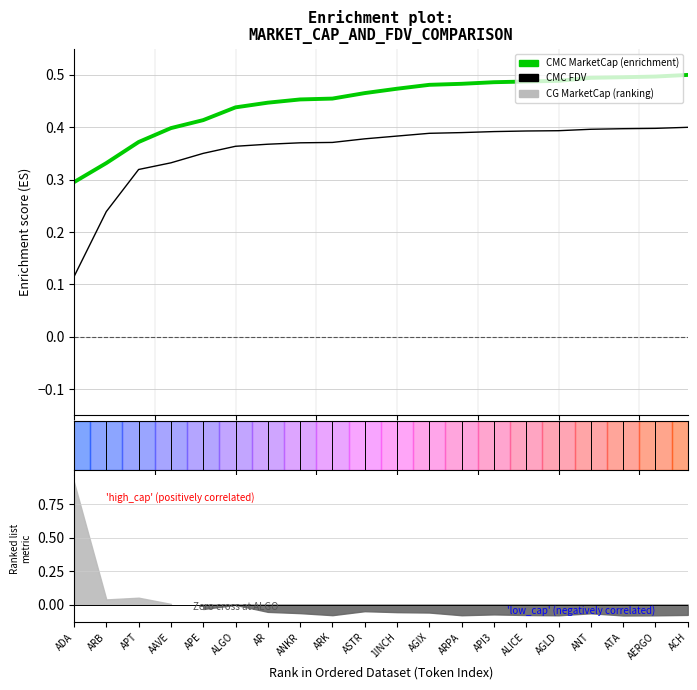

Reading right to left, what are all the values shown in this chart?

CMC_MarketCap (cumulative): 0.5	0.5	0.5	0.5	0.5	0.5	0.5	0.5	0.5	0.5	0.5	0.5	0.5	0.4	0.4	0.4	0.4	0.4	0.3	0.3
CMC_FDV (cumulative): 0.4	0.4	0.4	0.4	0.4	0.4	0.4	0.4	0.4	0.4	0.4	0.4	0.4	0.4	0.4	0.4	0.3	0.3	0.2	0.1